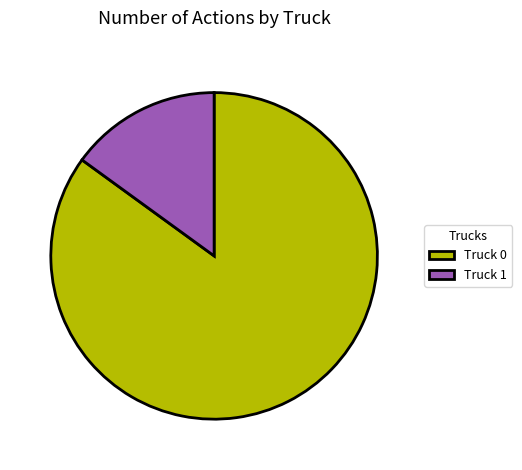

Rank the categories by value from lowest to highest.

Truck 1, Truck 0